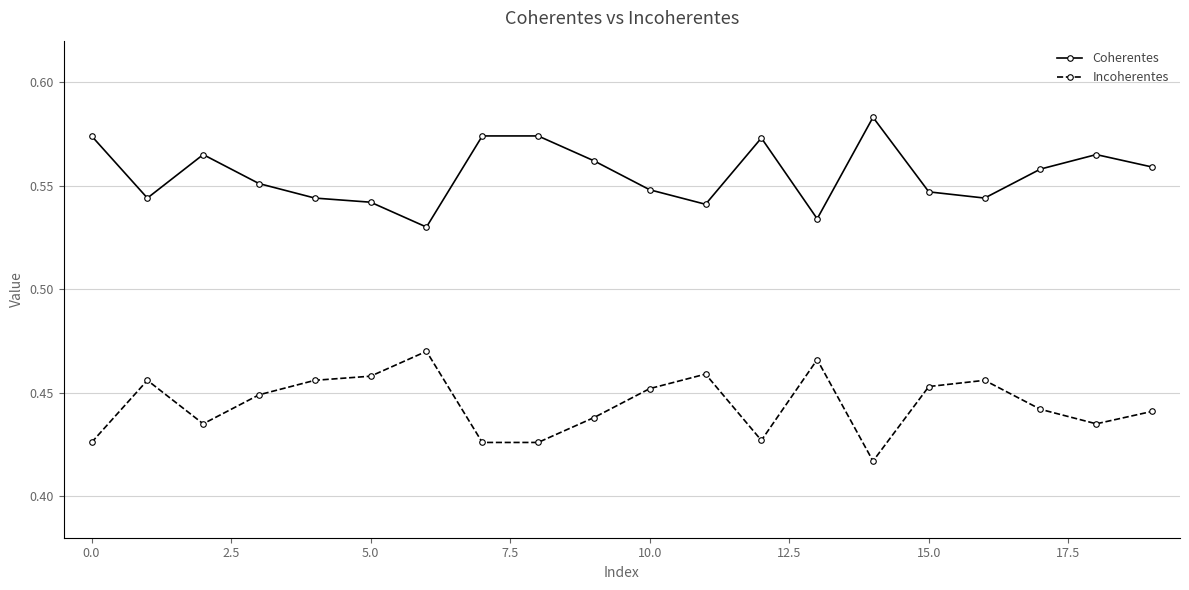

How many Coherentes values are between 0 and 1?

20